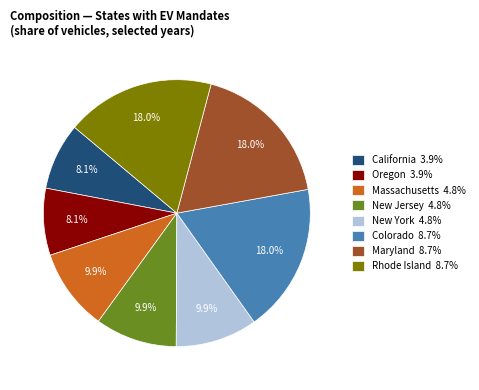

Do Maryland 8.7% and Massachusetts 4.8% together represent more than half of the pie?

No